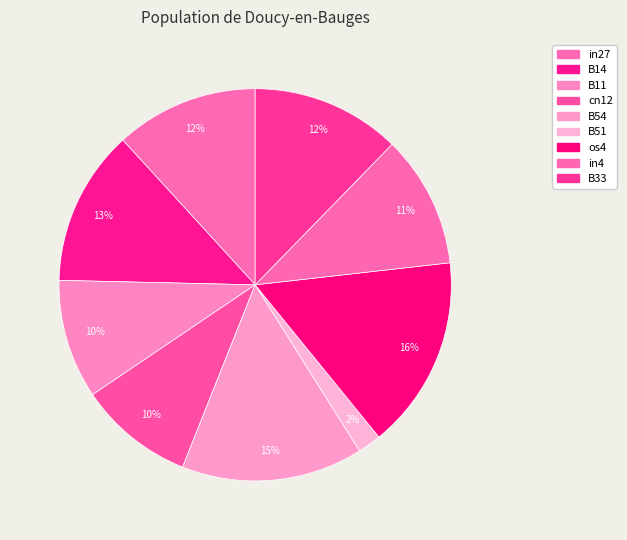

Does B33 account for over 50% of the chart?

No